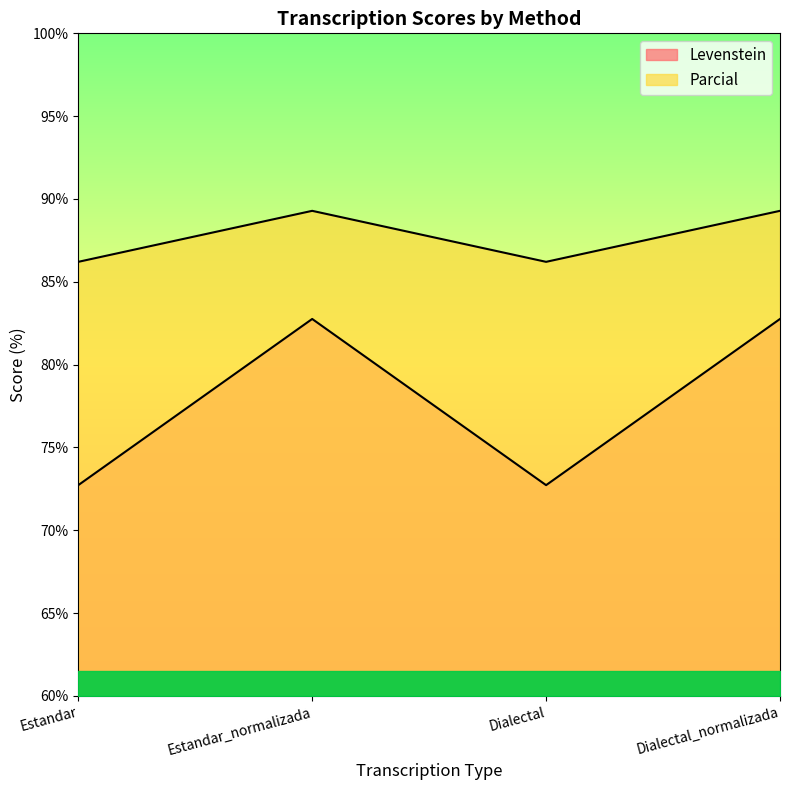

How many interior local valleys does the Parcial series have?

1